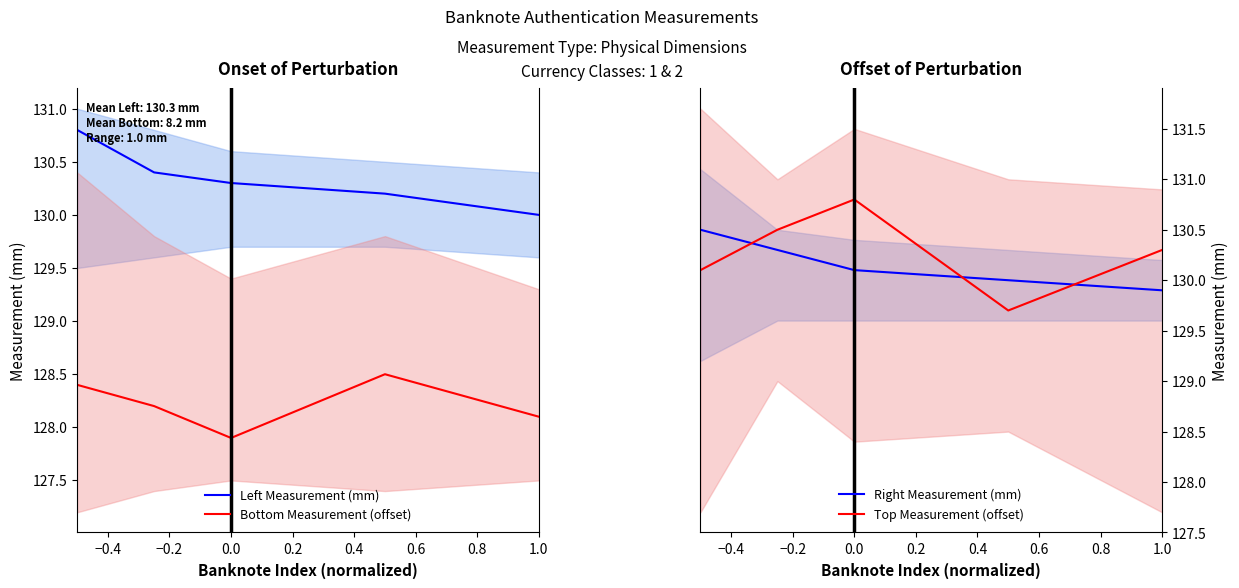

True or false: Left Measurement (mm) and Bottom Measurement (offset) intersect in this chart.

False